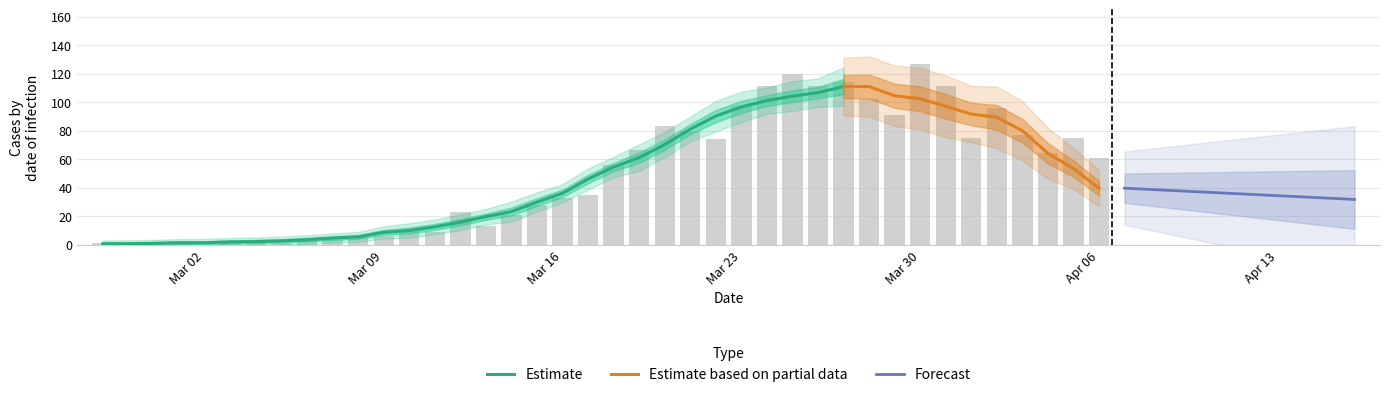

What is the label of the 31st bar from the left?

2020-03-28